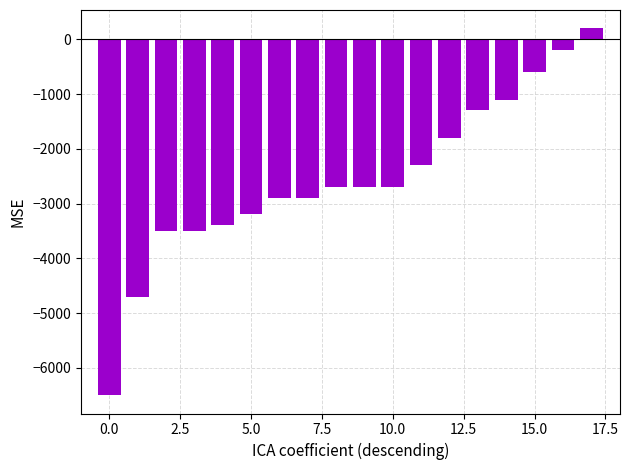

What is the difference between the second highest and minimum values?

6300